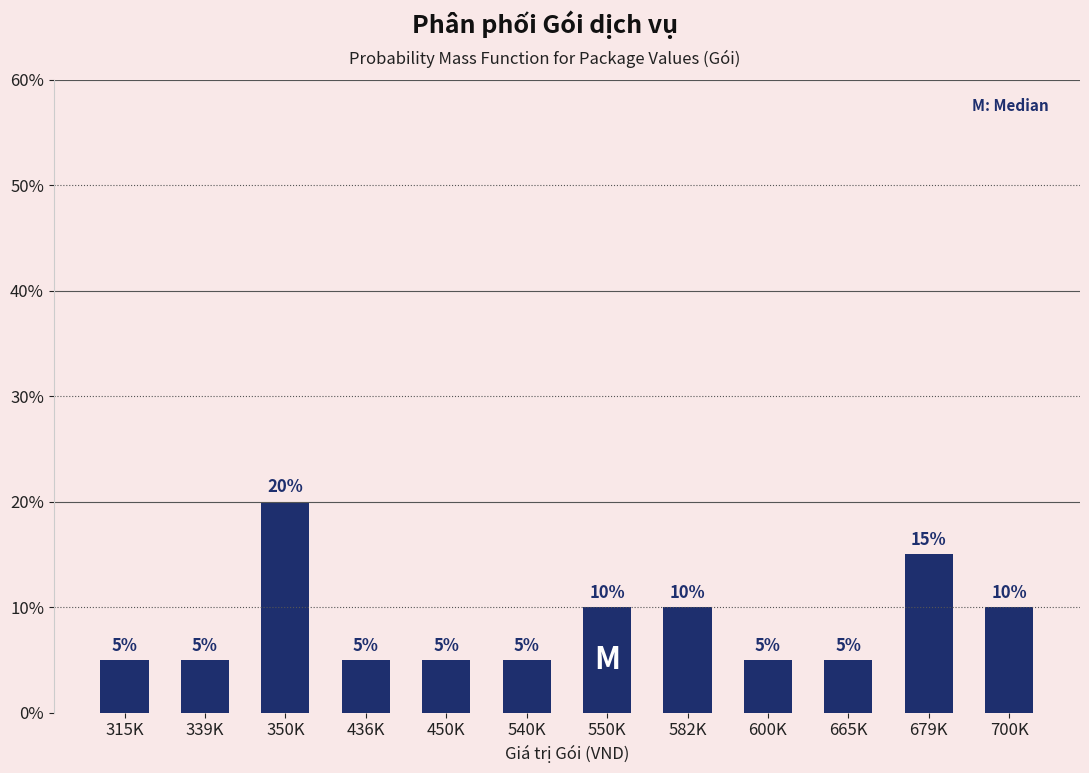

Reading right to left, list all the values displayed in this chart.

10	15	5	5	10	10	5	5	5	20	5	5